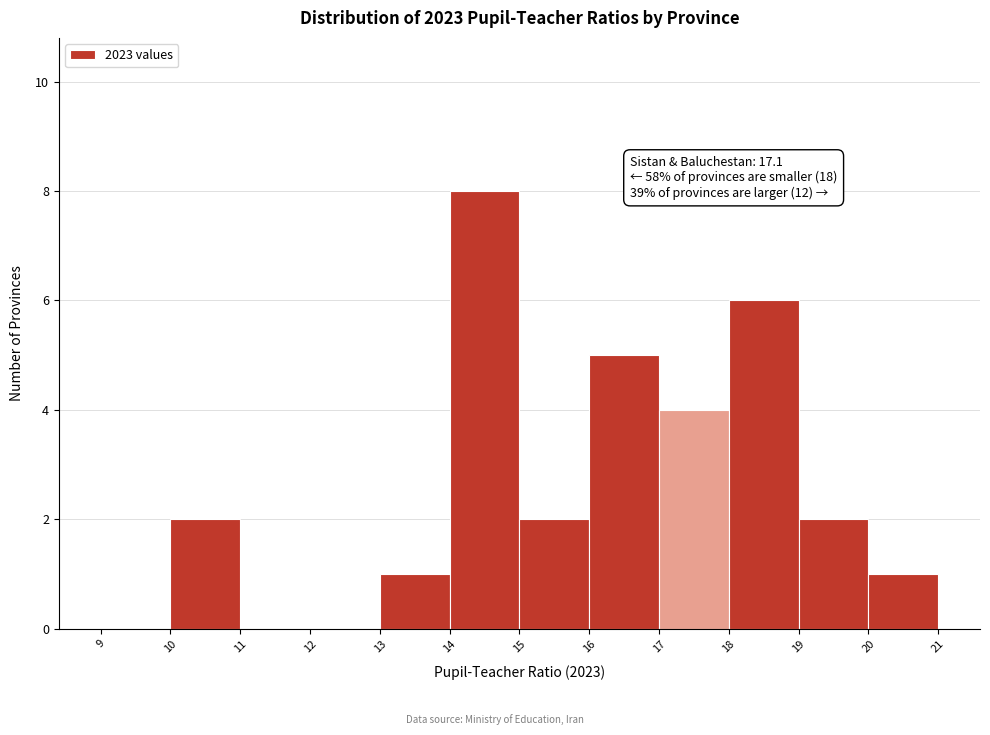

Which range on the x-axis has the tallest bar?

14 to 15